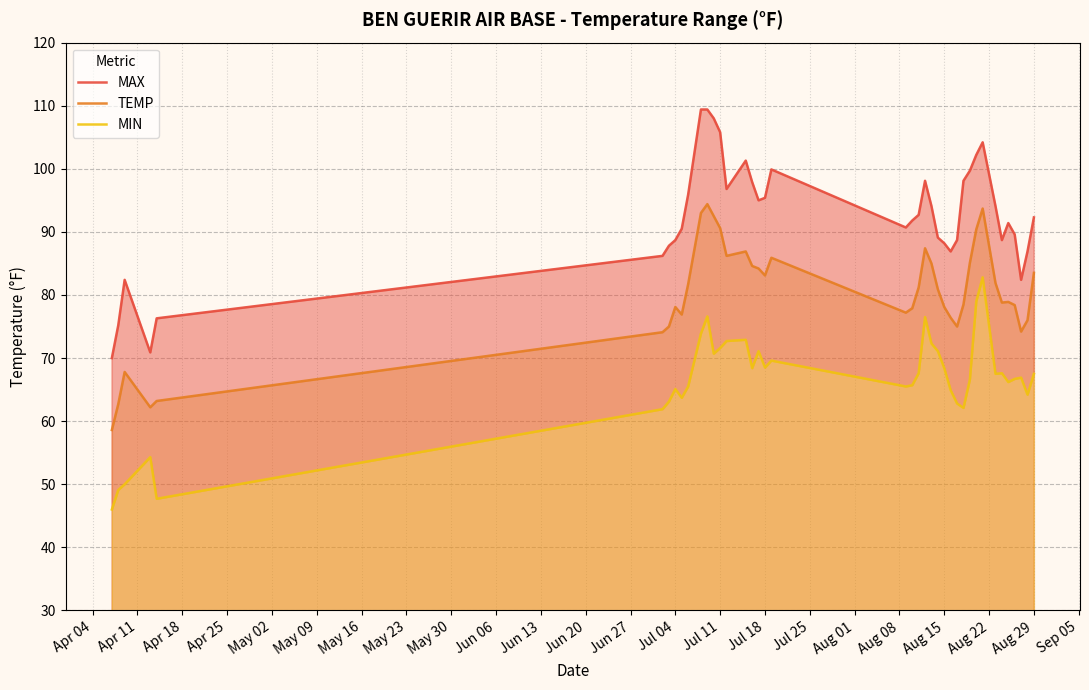

What is the difference between the TEMP values at Sep 05 and Apr 18?

13.4